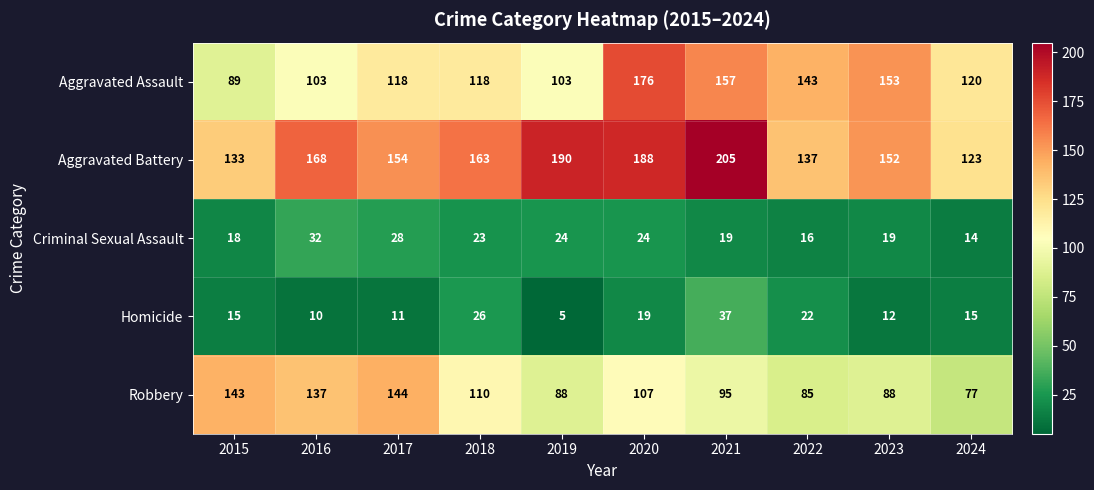

How many series are shown in this chart?

5